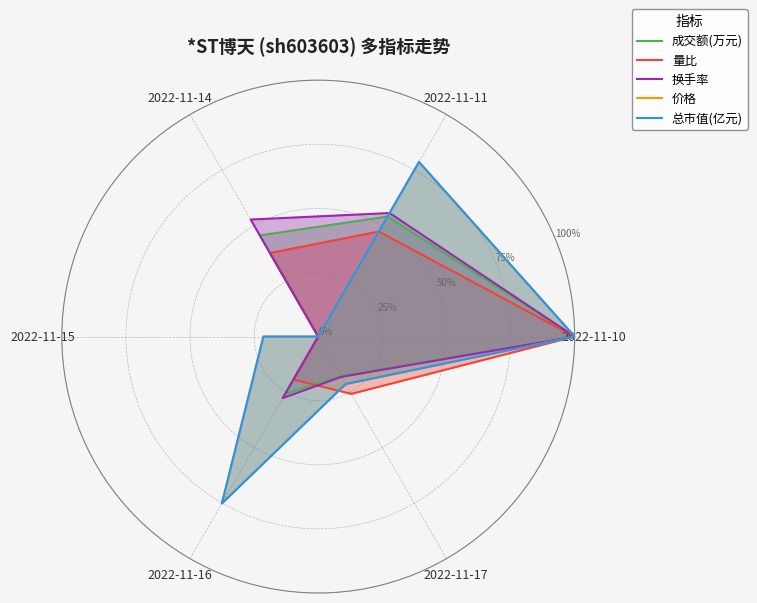

Is this an area chart (filled region under the line)?

No